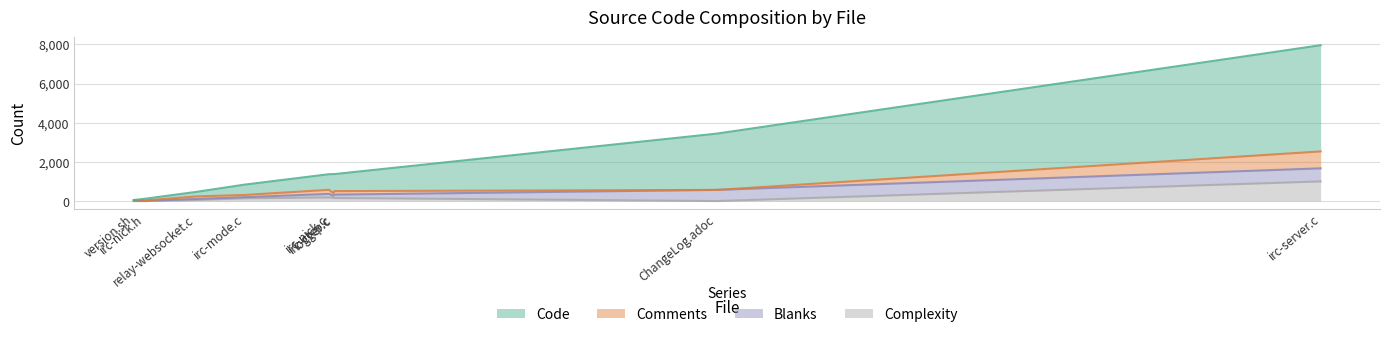

What is the difference between the maximum and minimum values in the Comments series?

864